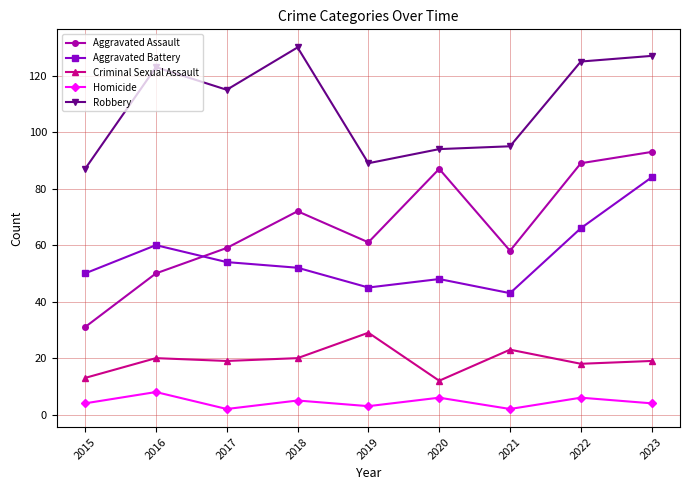

Where is the first local maximum for Homicide?

2016